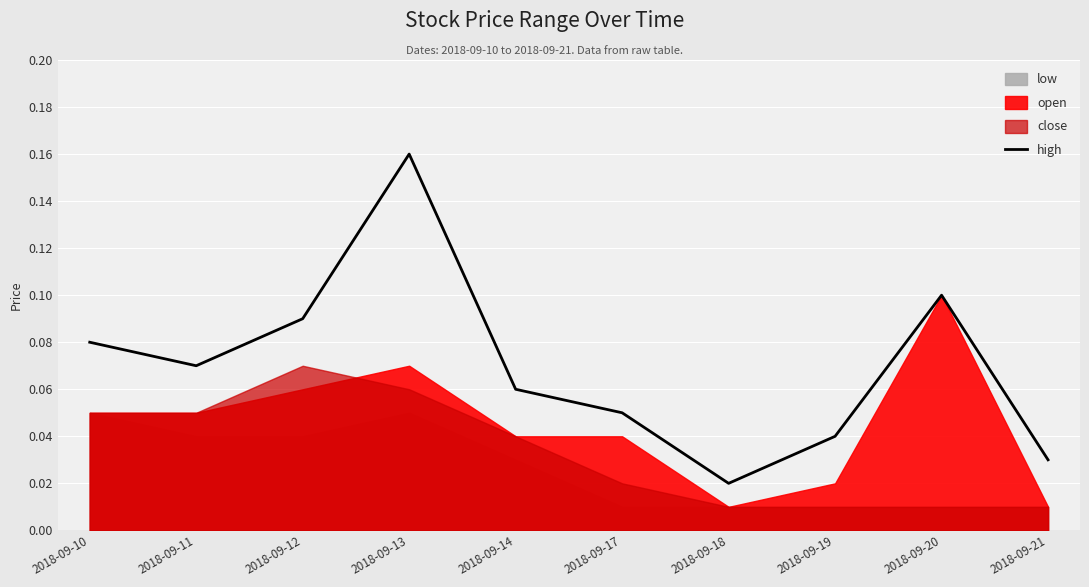

At which label does high reach its minimum?

2018-09-18